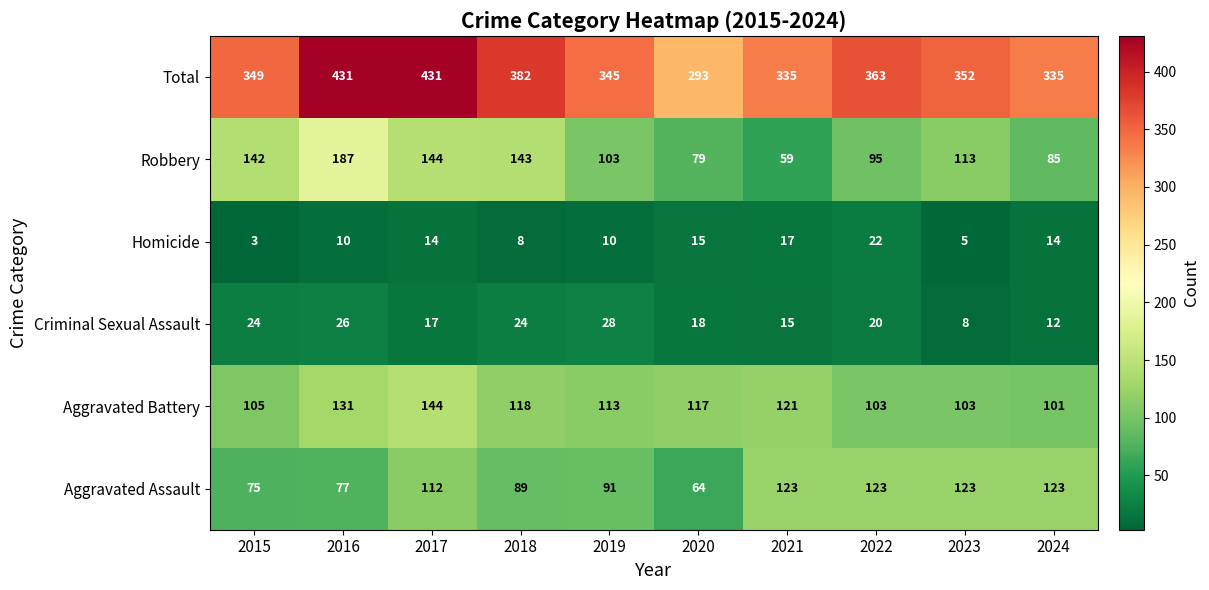

Which series has the largest range (max minus min)?

Total